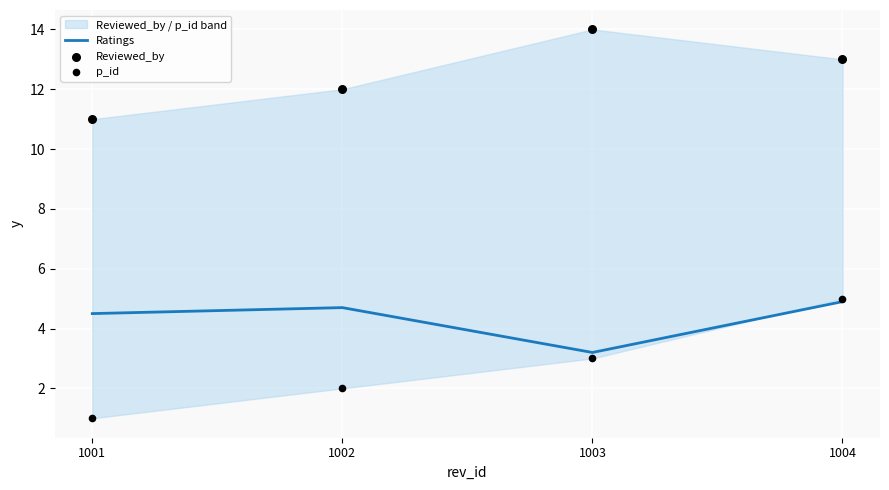

What are all the series names shown in the legend?

Ratings, Reviewed_by, p_id